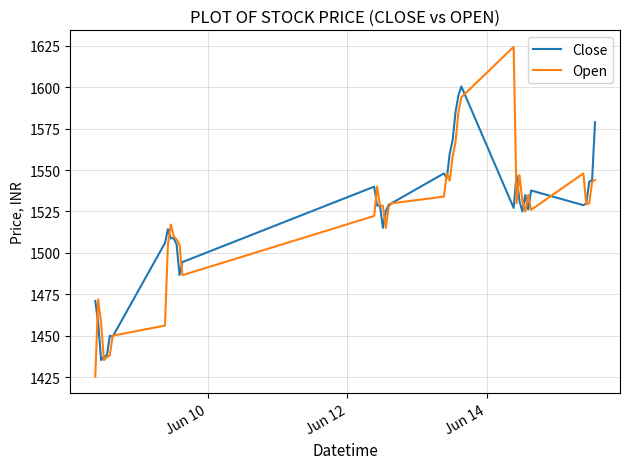

How many series are shown in this chart?

2